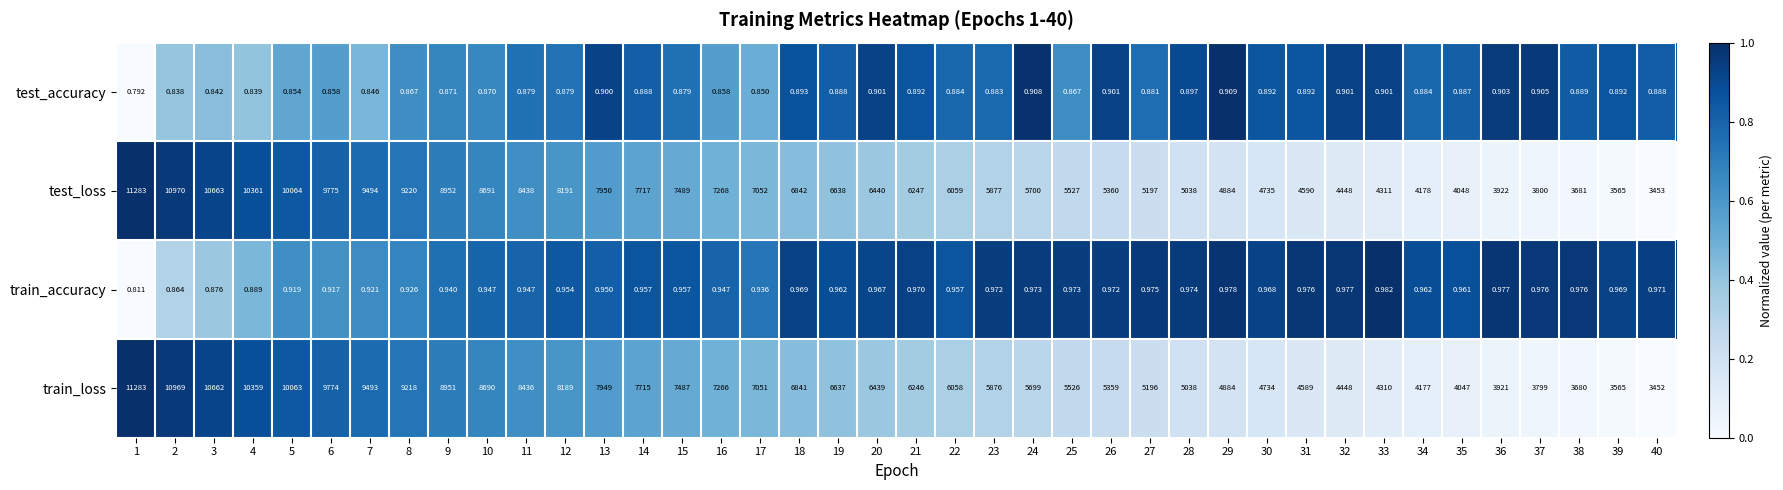

How many values in the test_loss series are below 6440?

20